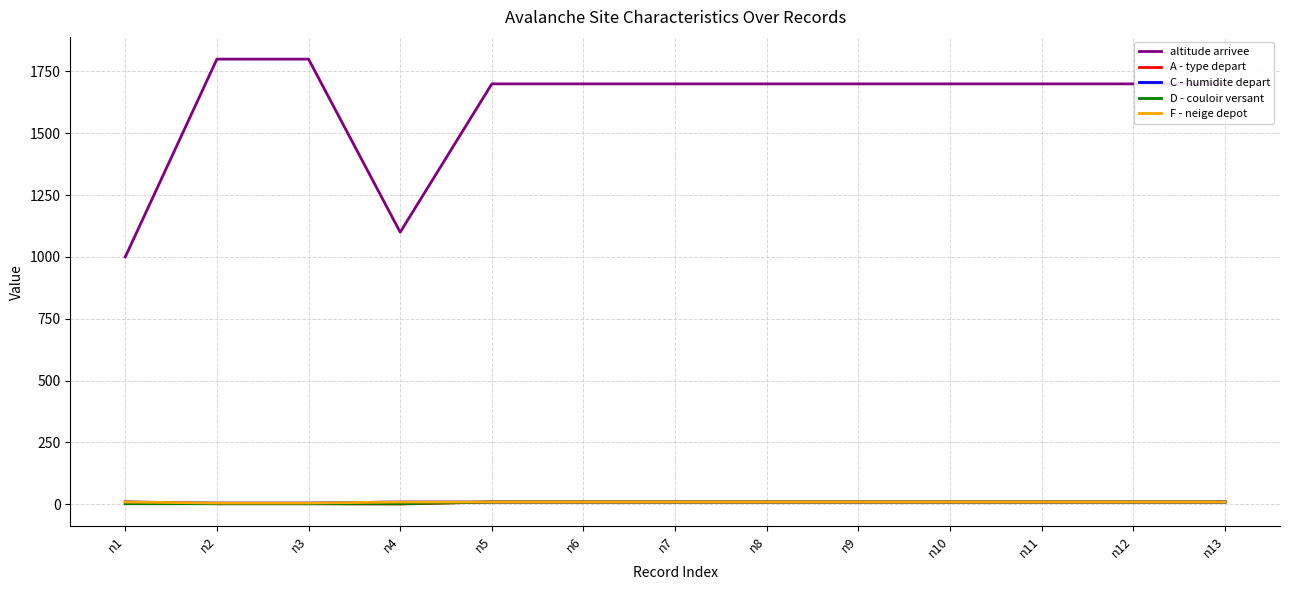

True or false: D - couloir versant and F - neige depot cross at least once.

False